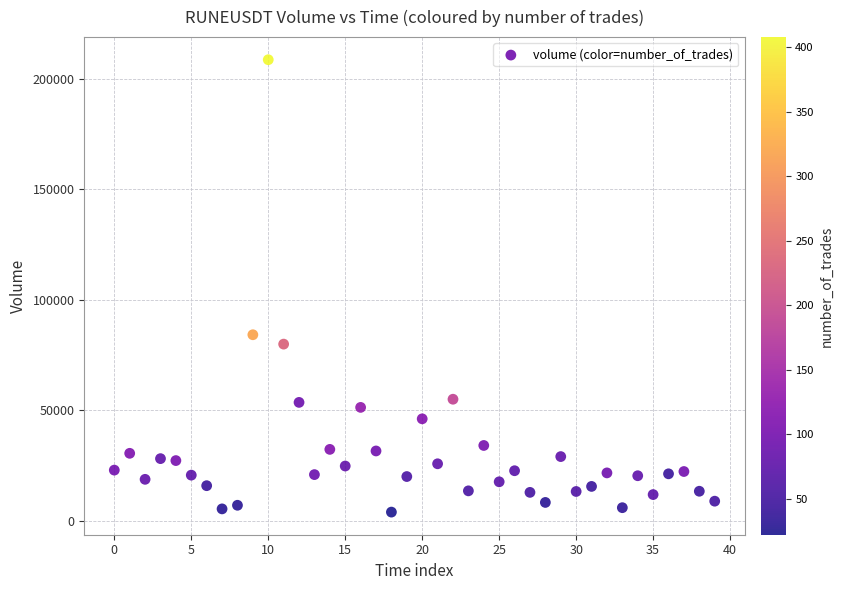

What is the range of Y values (max minus min)?

204603